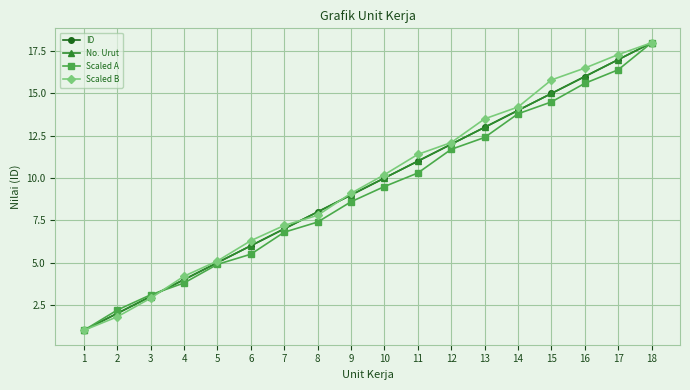

Does the chart have visible grid lines?

Yes